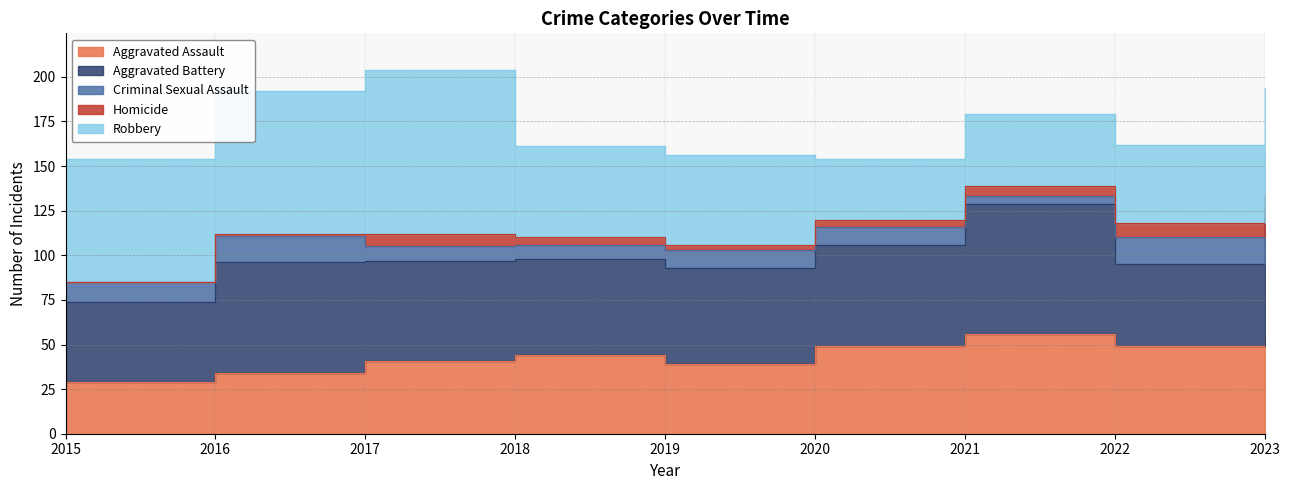

Which label corresponds to the smallest value in the chart?

2015